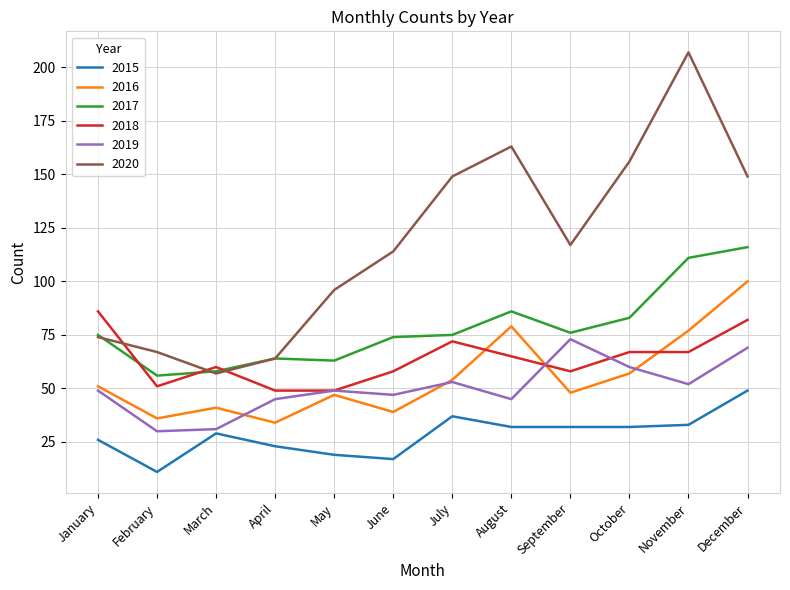

Rank the series by their maximum value, from highest to lowest.

2020, 2017, 2016, 2018, 2019, 2015